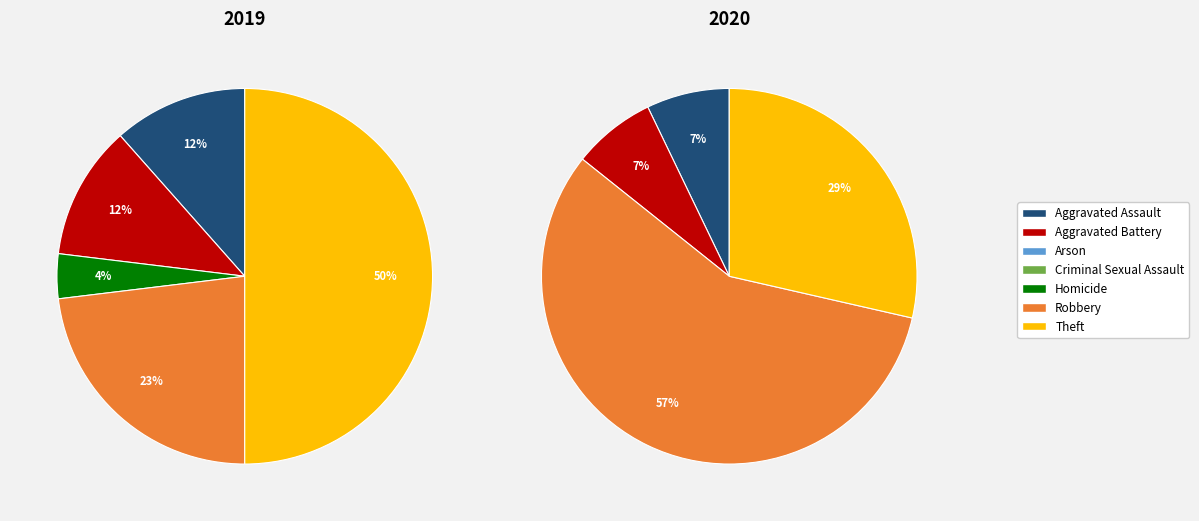

What percentage is the 5 slice, to the nearest percent?

23%